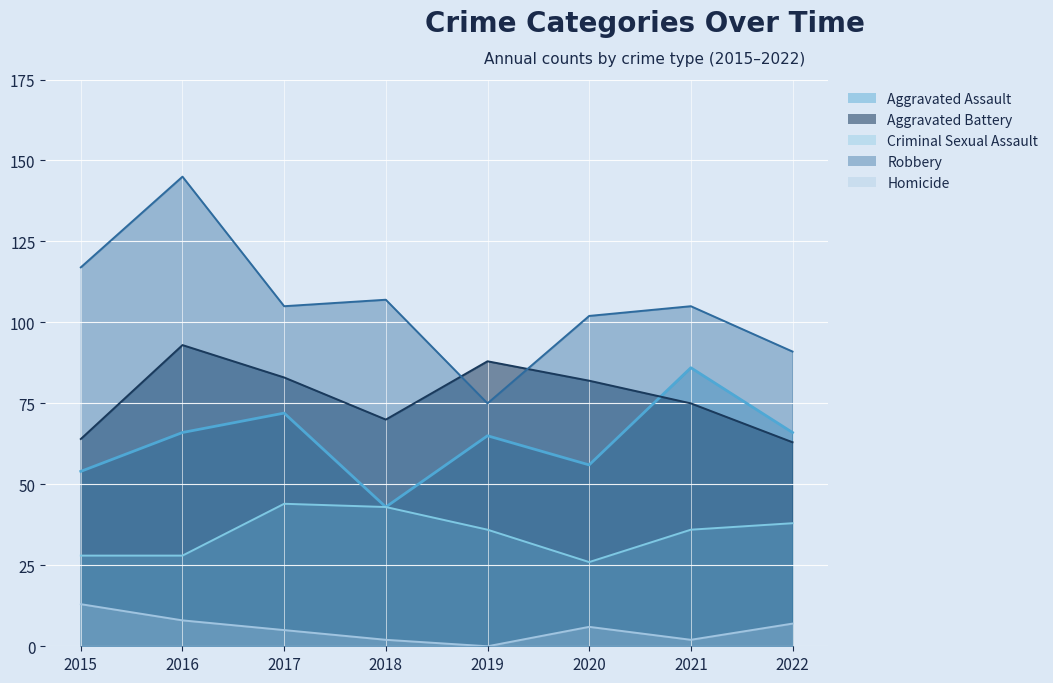

What is the lowest value of the Aggravated Battery series?

63